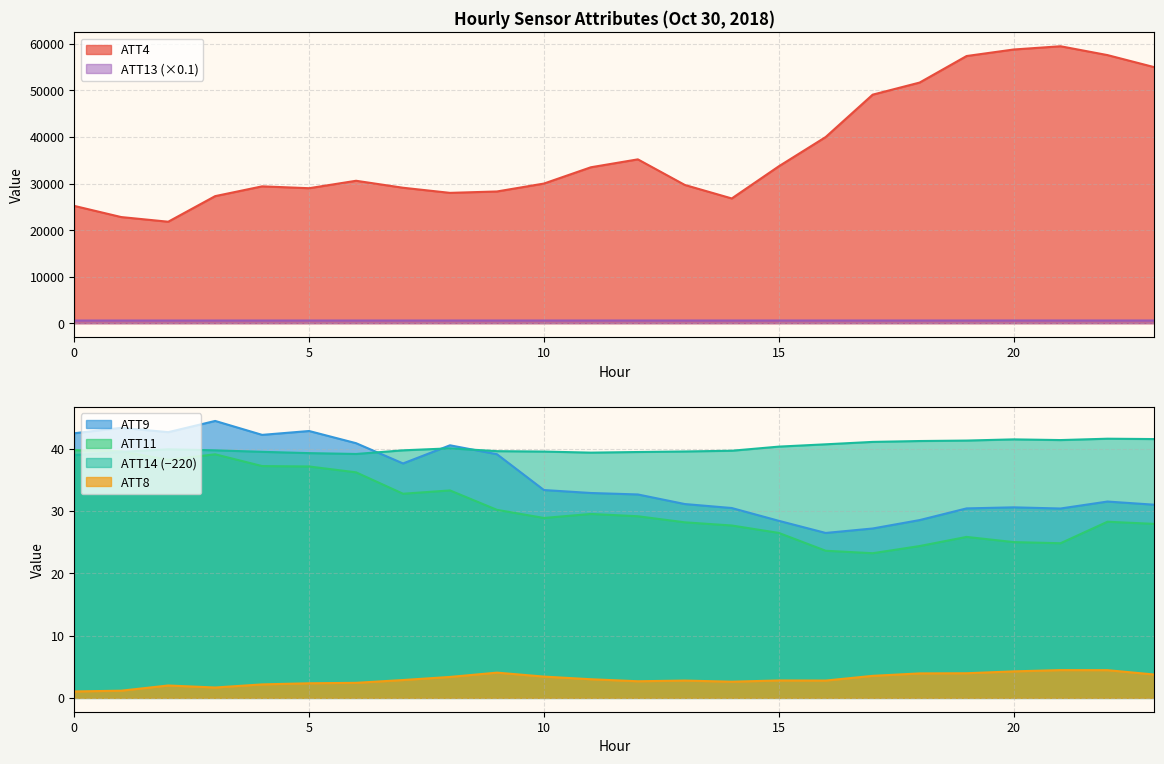

Is the value of ATT13 at 18 greater than the value of ATT11 at 16?

Yes